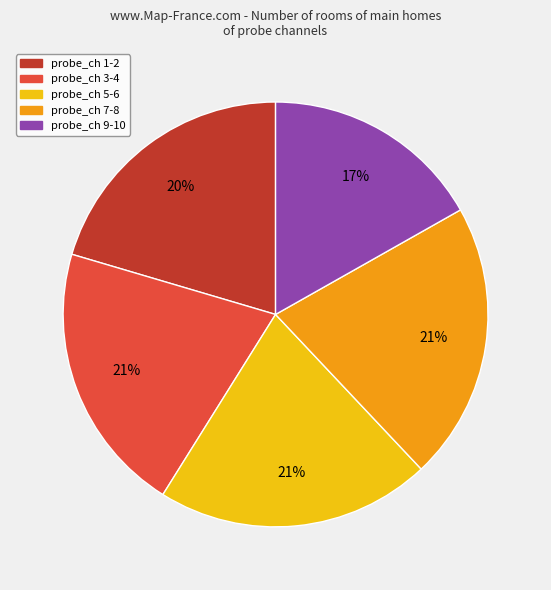

Is there a majority slice in this chart?

No